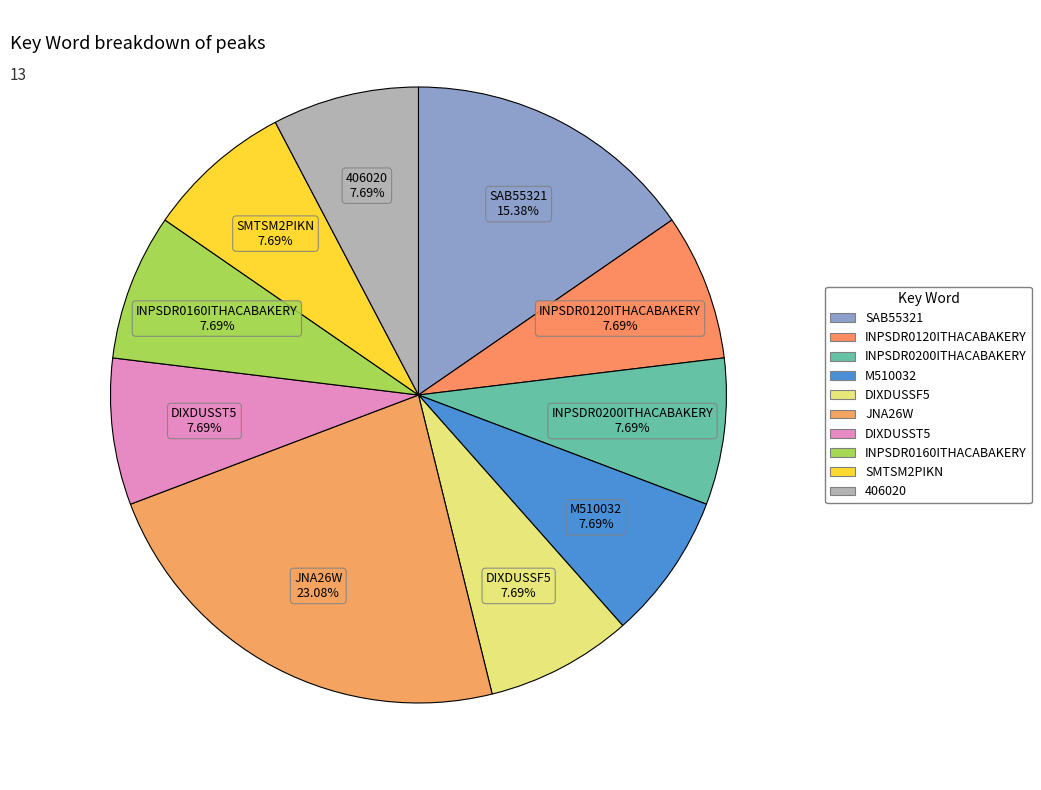

How many segments does this pie chart have?

10